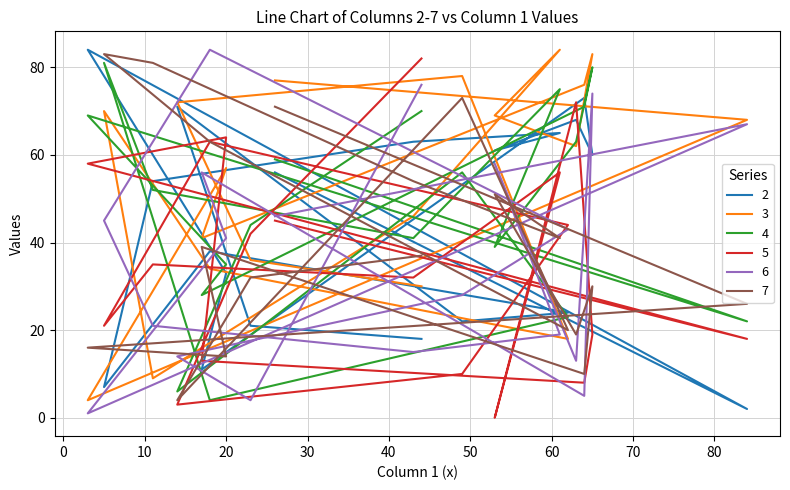

What is the average value of the 2 series?

44